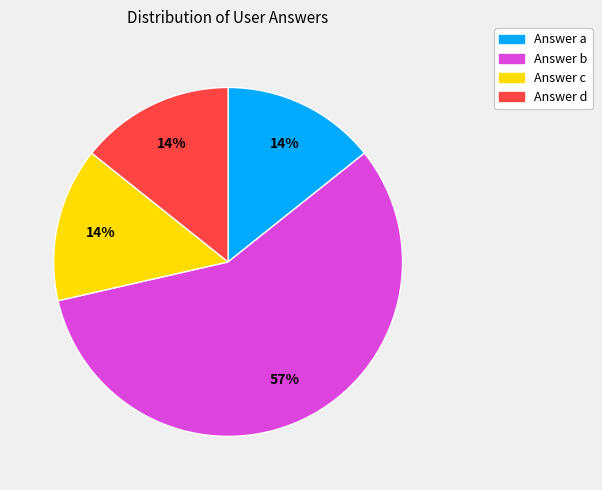

Which category has the biggest portion of the pie?

Answer b